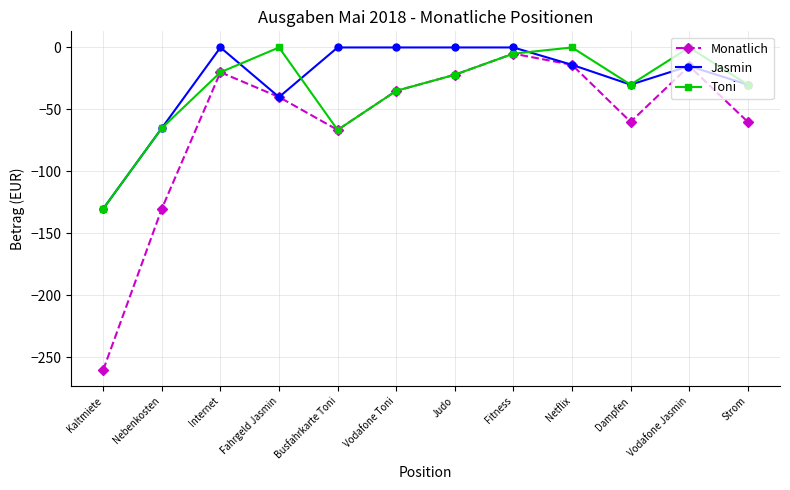

Which series has the largest total across all categories?

Jasmin